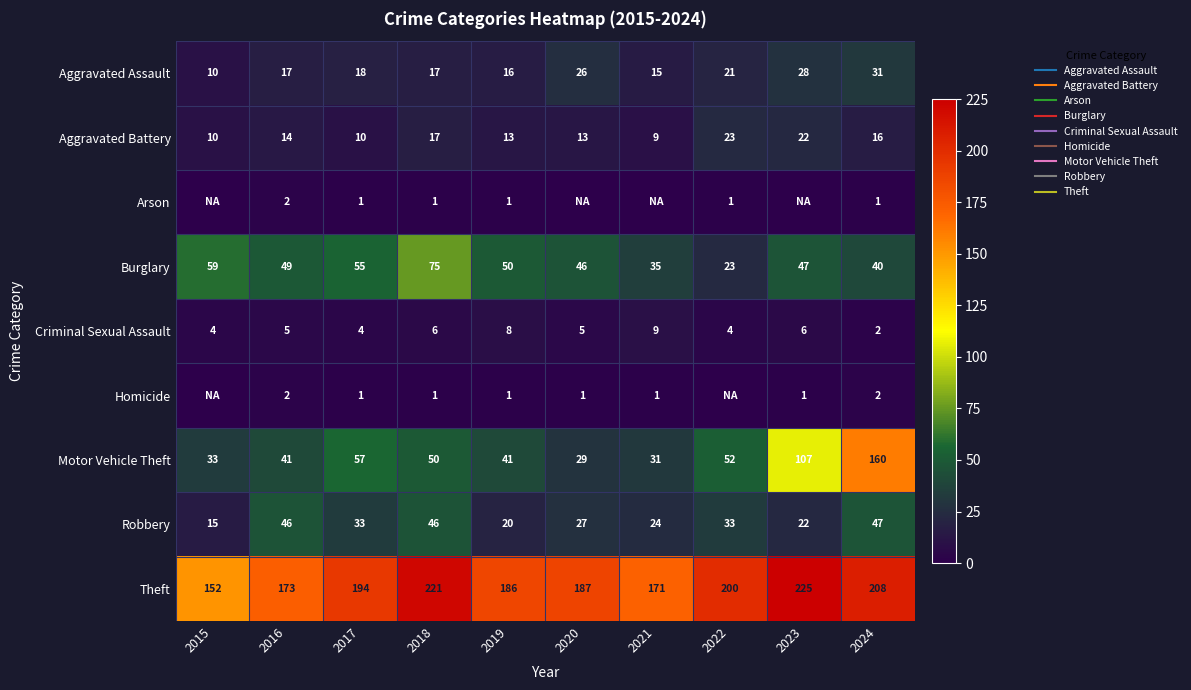

Which series has the widest spread of values?

Motor Vehicle Theft